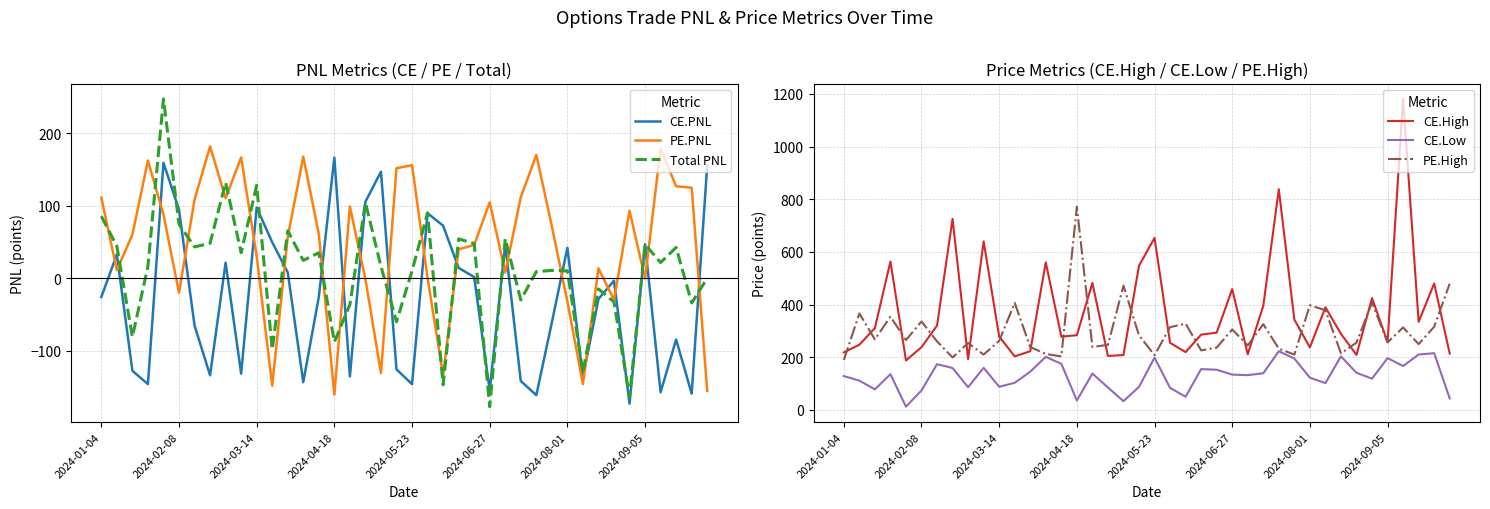

How many data points in Total PNL are above 21?

20